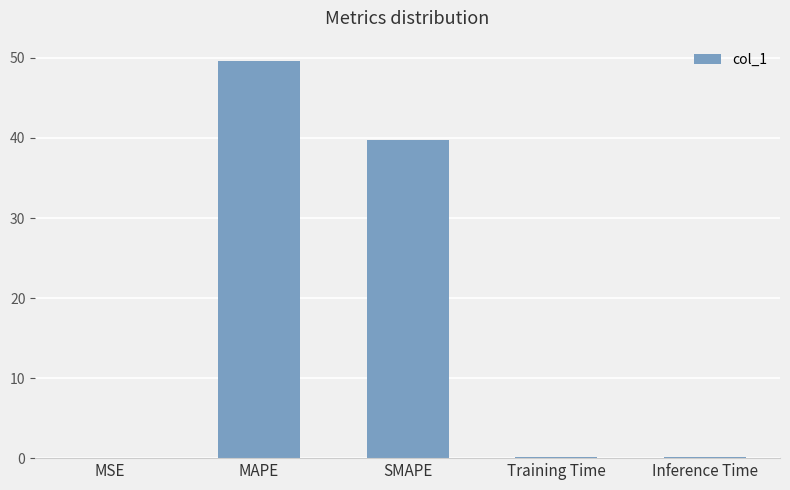

The value at MAPE is 73.6. True or false?

False